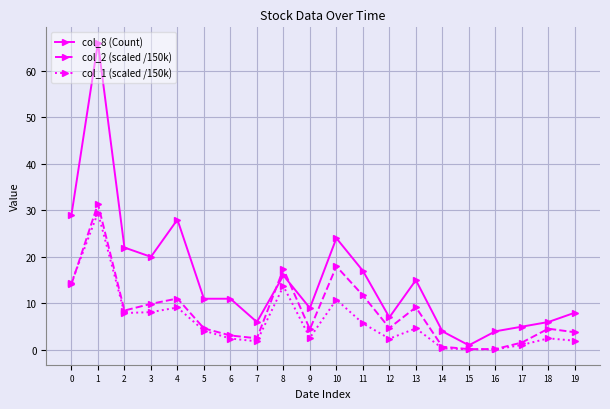

Does the chart display data point markers on the line(s)?

Yes